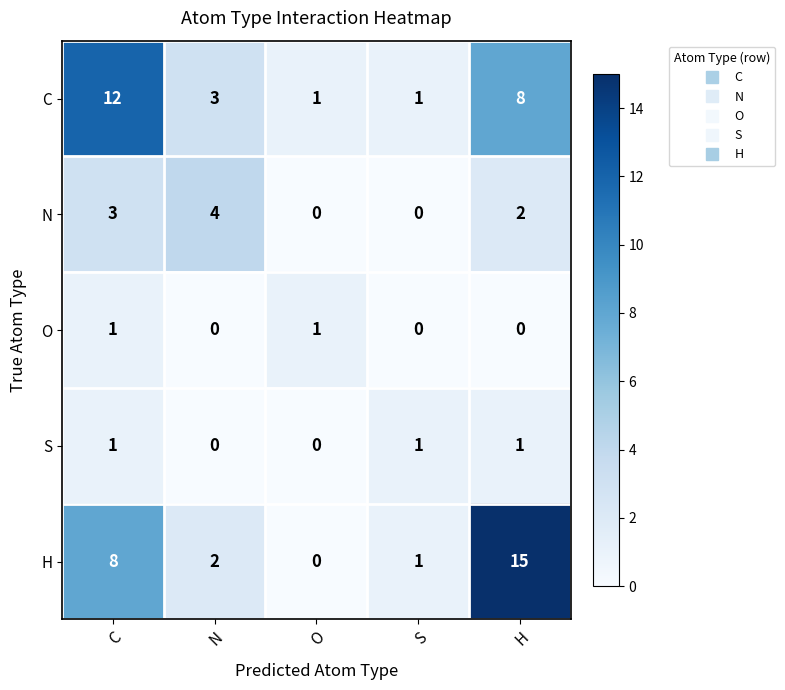

Read the C value at H, to the nearest 5.

10